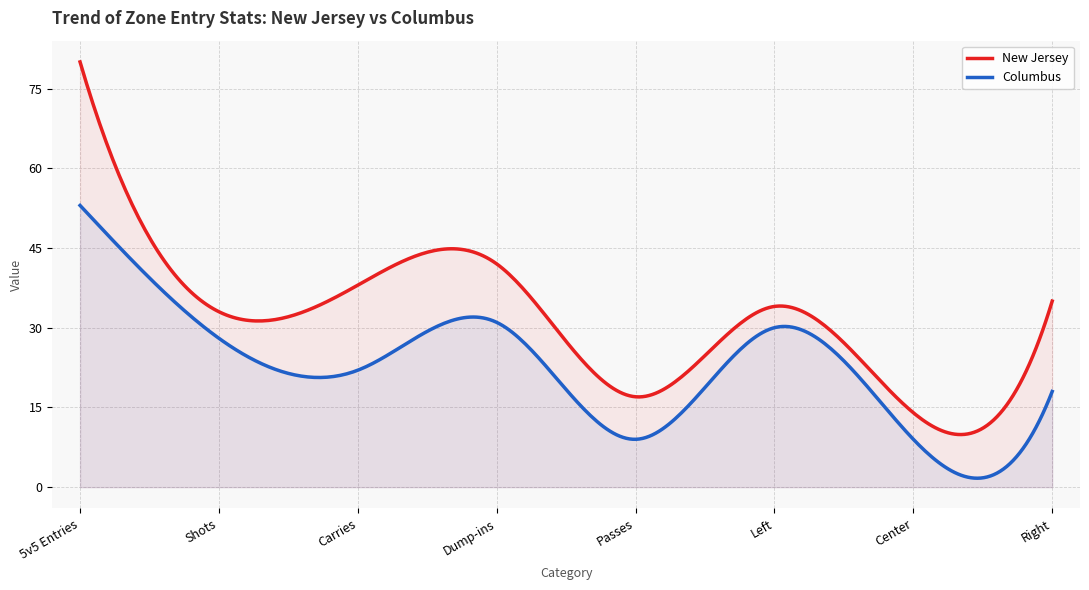

Which series has the largest range (max minus min)?

New Jersey